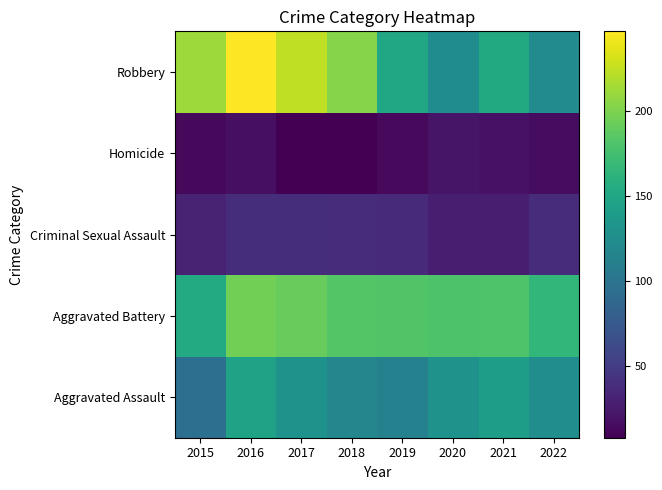

Reading left to right, transcribe all the data shown in this chart.

Aggravated Assault: 2015=95	2016=146	2017=131	2018=119	2019=113	2020=131	2021=142	2022=125
Aggravated Battery: 2015=154	2016=196	2017=191	2018=183	2019=182	2020=180	2021=181	2022=166
Criminal Sexual Assault: 2015=31	2016=39	2017=39	2018=38	2019=37	2020=28	2021=28	2022=38
Homicide: 2015=13	2016=18	2017=8	2018=8	2019=14	2020=22	2021=20	2022=16
Robbery: 2015=212	2016=247	2017=224	2018=204	2019=150	2020=124	2021=153	2022=123